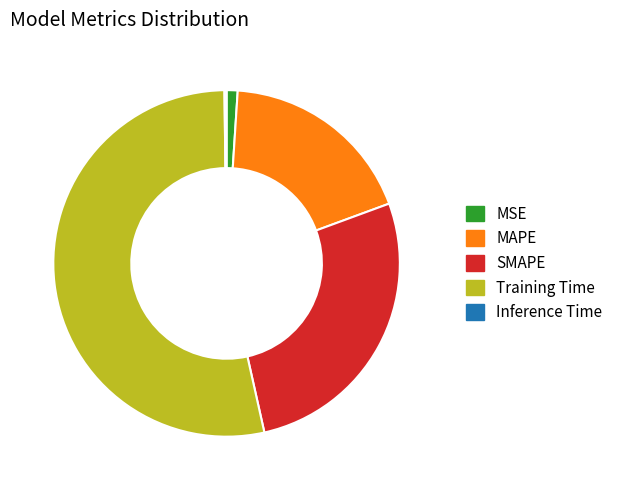

Which has a higher value, SMAPE or MSE?

SMAPE